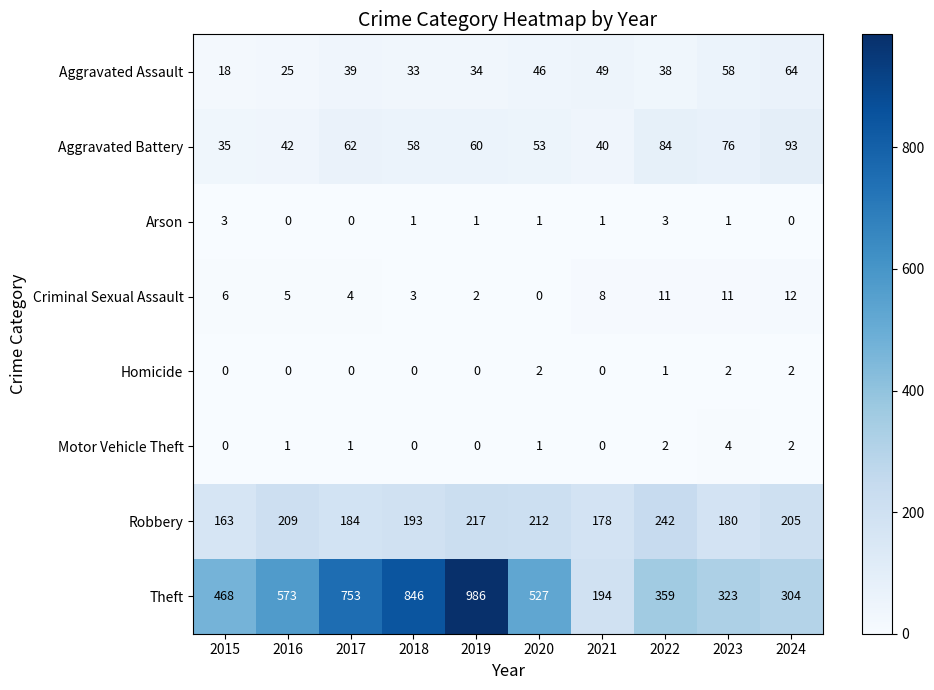

What is the difference between the Criminal Sexual Assault values at 2015 and 2018?

3